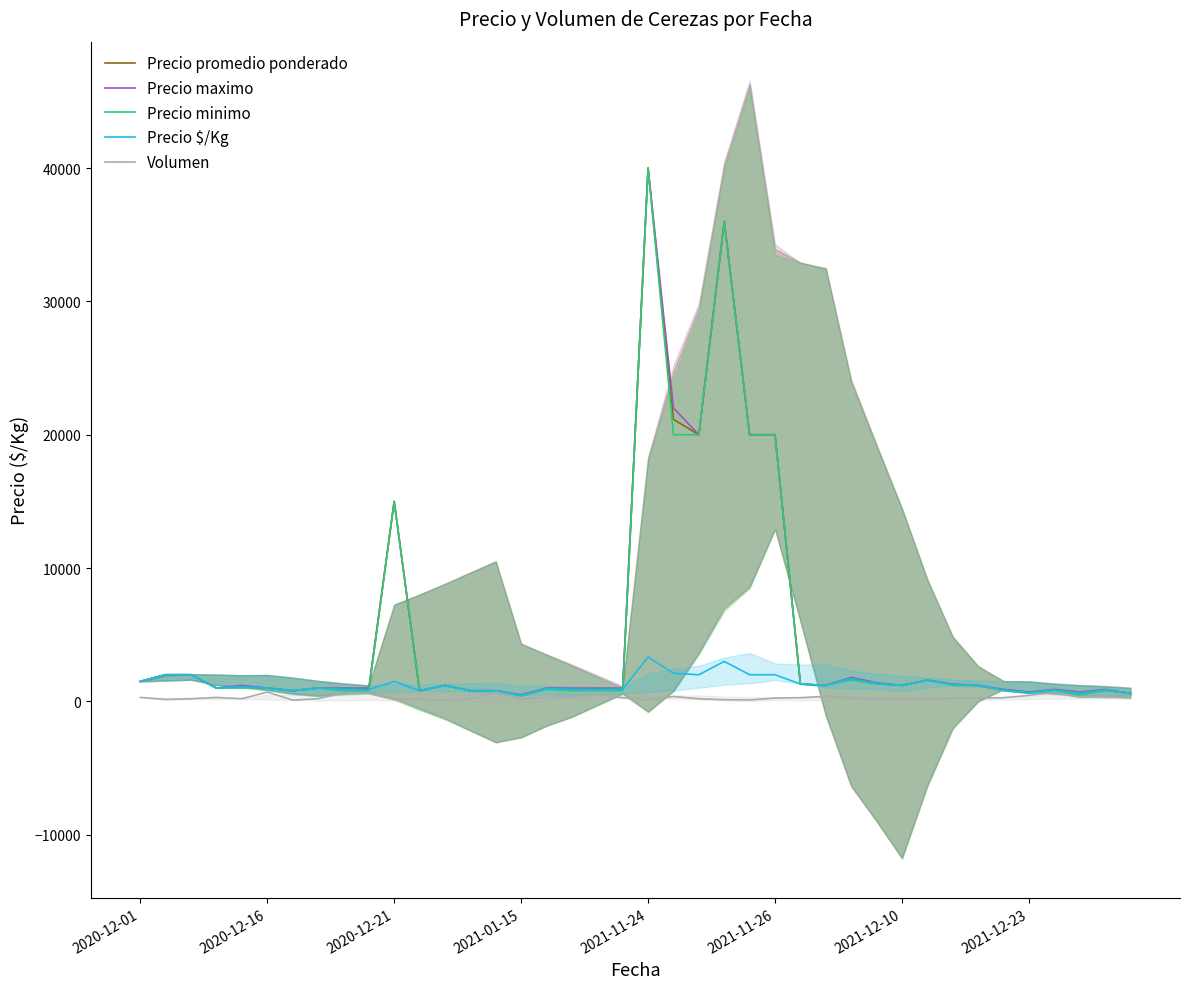

The Precio minimo series shows 1200 at 27. True or false?

True